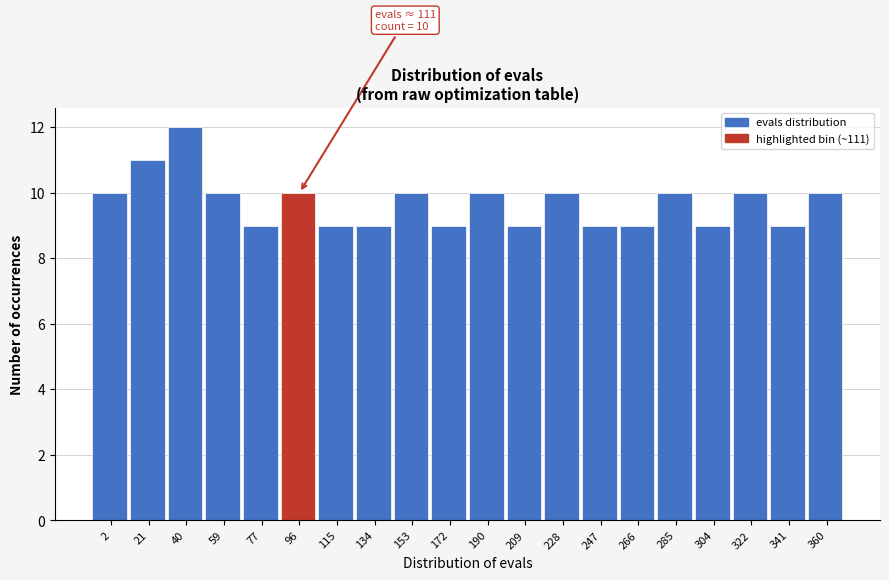

Reading left to right, list all the values displayed in this chart.

2=10	21=11	40=12	59=10	77=9	96=10	115=9	134=9	153=10	172=9	190=10	209=9	228=10	247=9	266=9	285=10	304=9	322=10	341=9	360=10